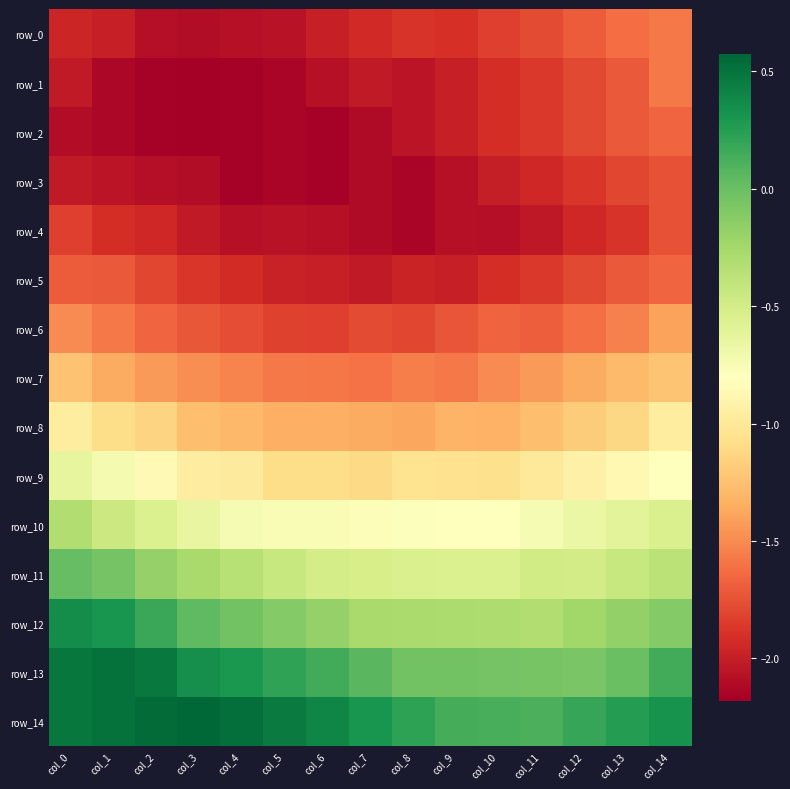

How many values in row_12 are below zero?

11